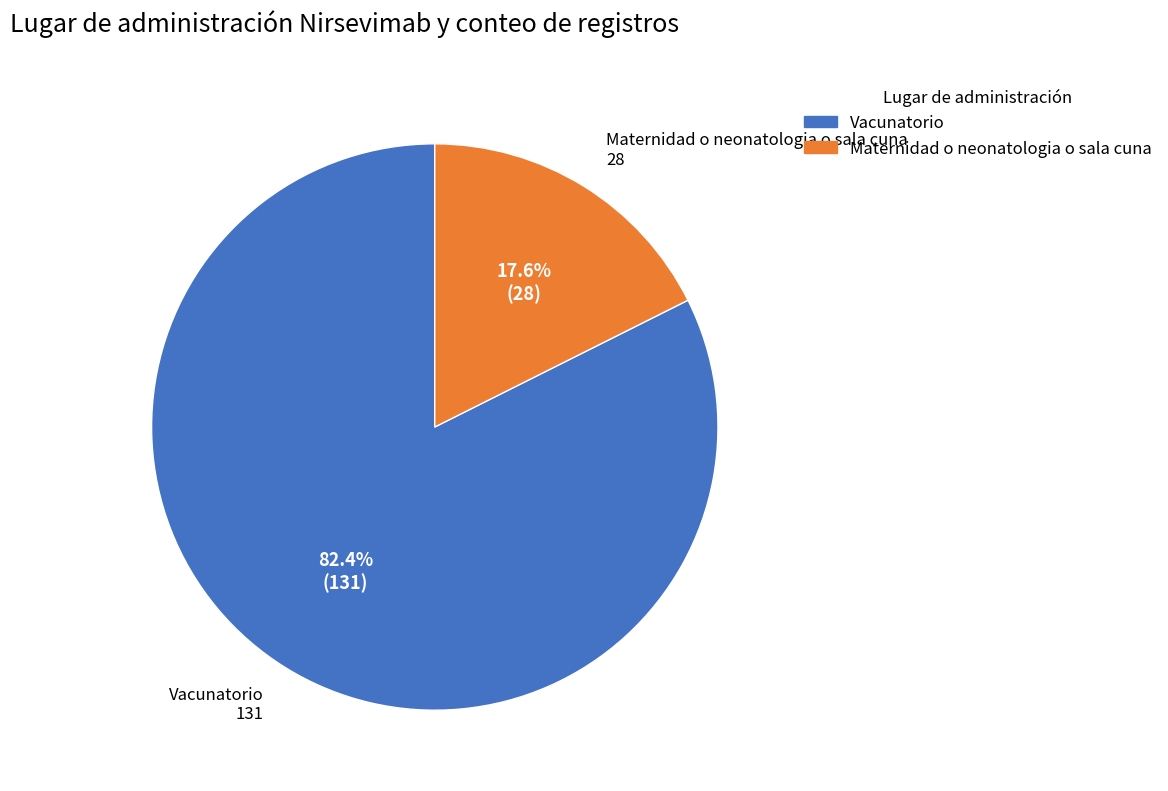

To the nearest percent, what is the difference between the largest and smallest slice percentages?

65%